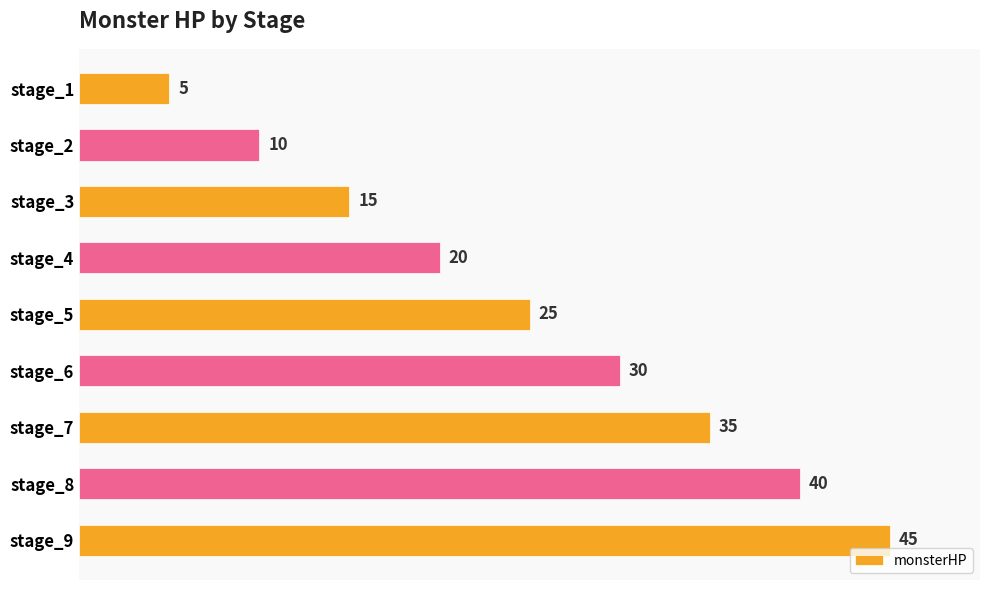

What is the average value?

25